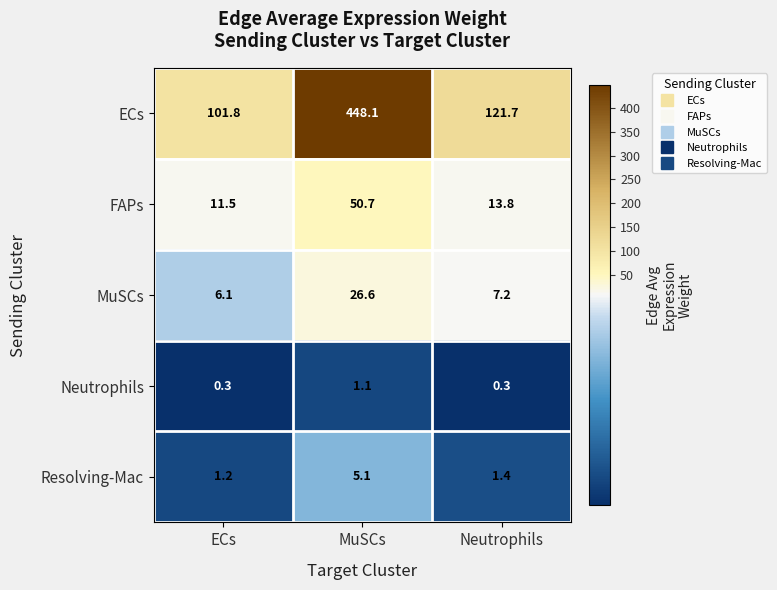

What is the difference between the maximum and second lowest values in the FAPs series?

36.9